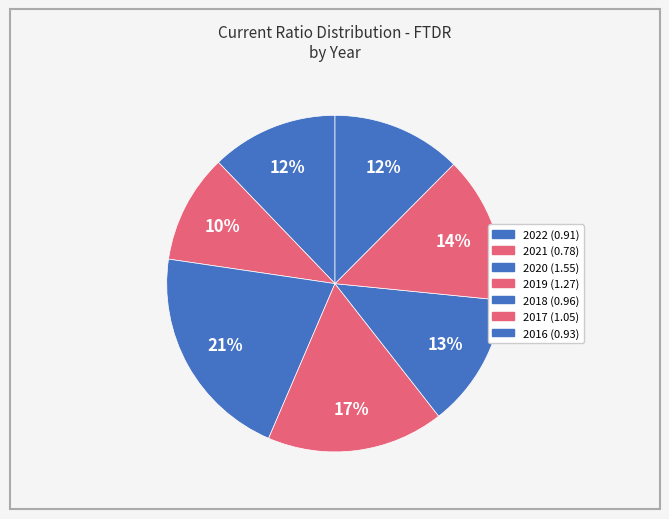

How many slices are in this pie chart?

7